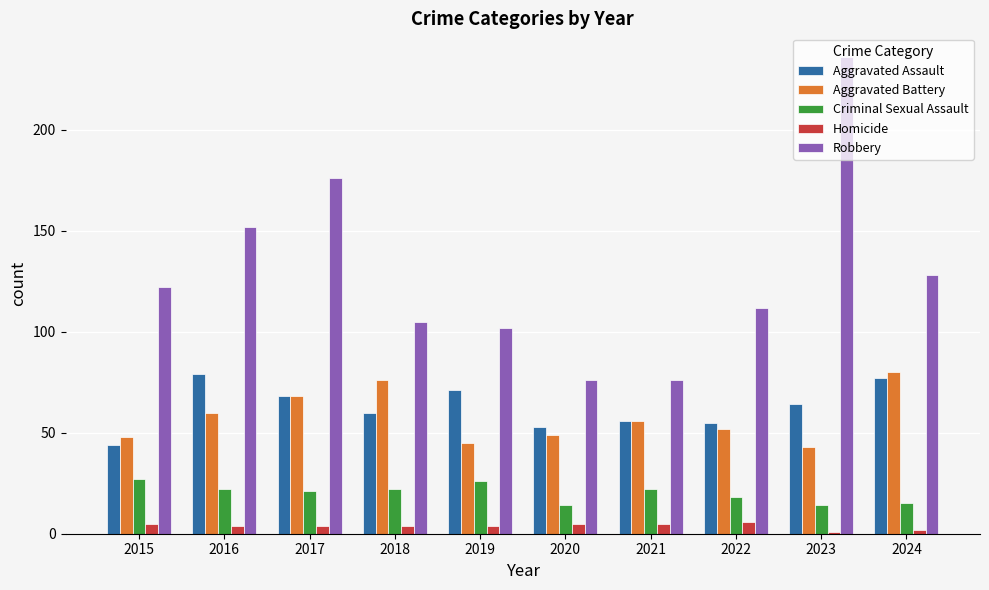

Which series has the largest total across all categories?

Robbery